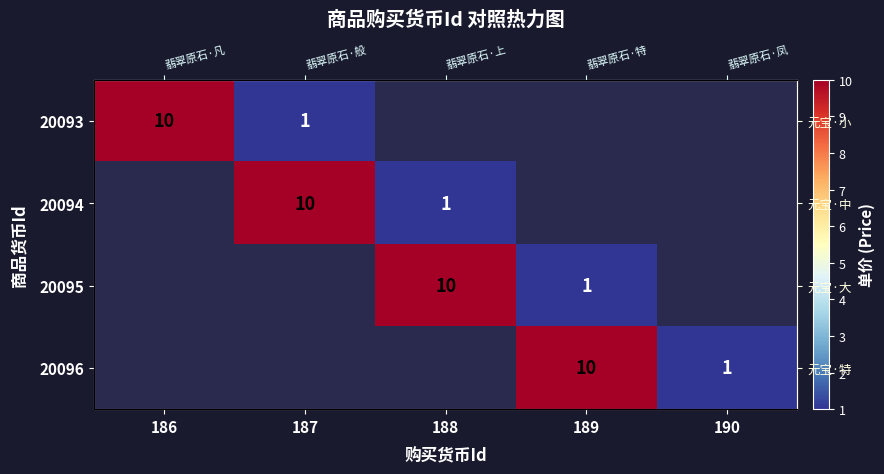

Rank the categories by 20094 value from lowest to highest.

188, 189, 190, 186, 187